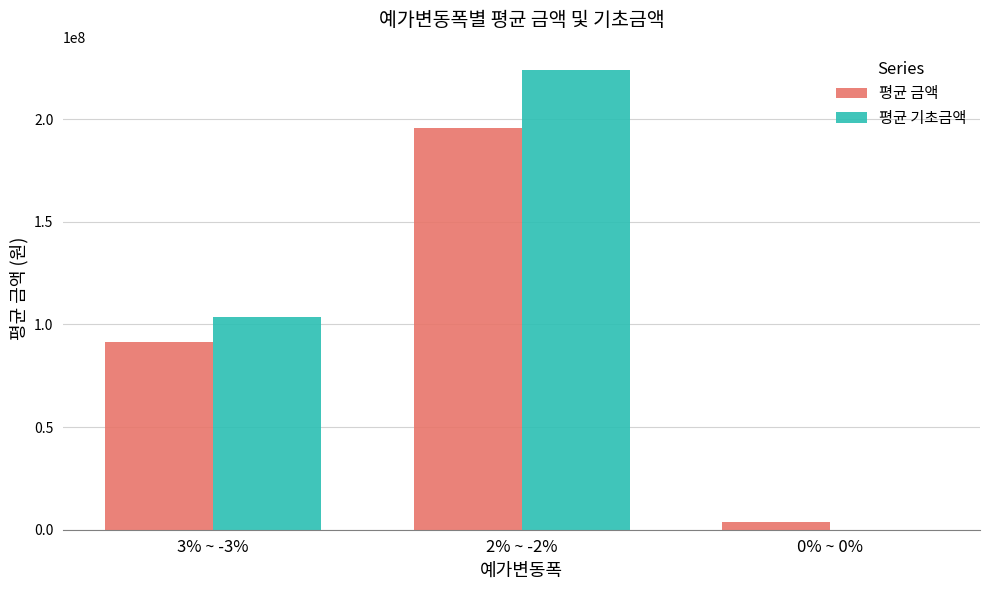

What is the average value of the 평균 금액 series?

96987833